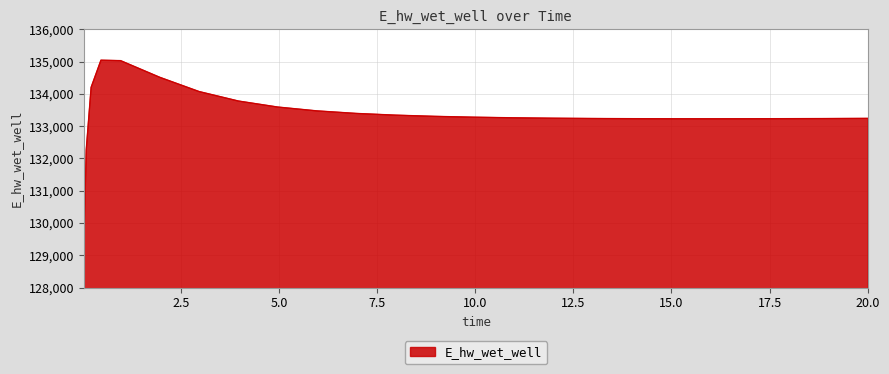

What is the difference between the maximum and minimum values?

5816.6